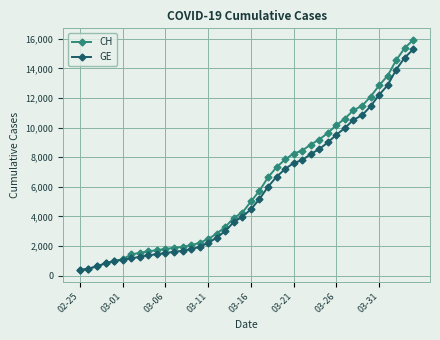

What is the value of the GE point at the 36th from the left?

12210